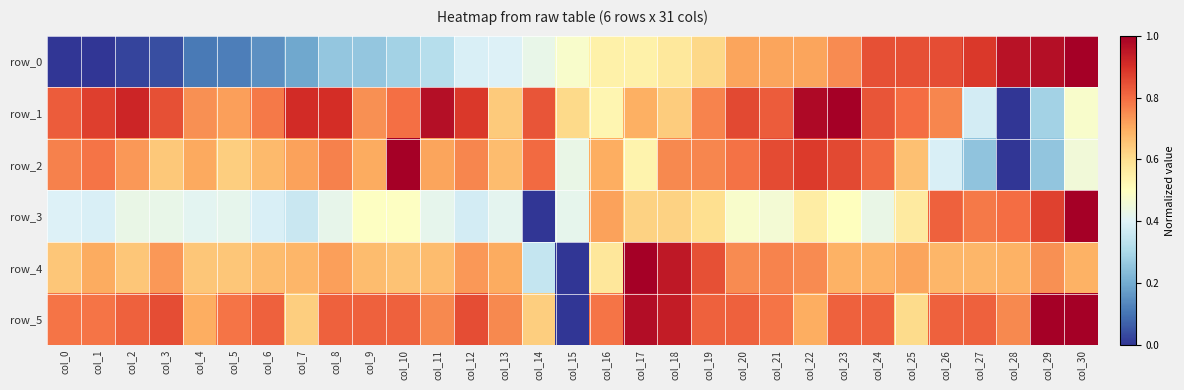

How many data points in row_4 are above 0?

30